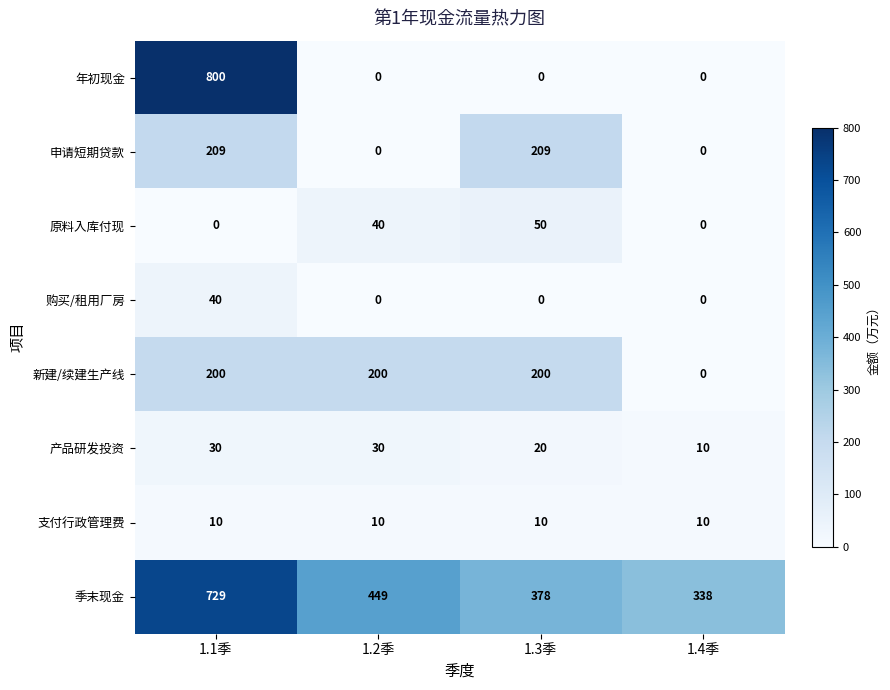

Which series has the largest range (max minus min)?

年初现金